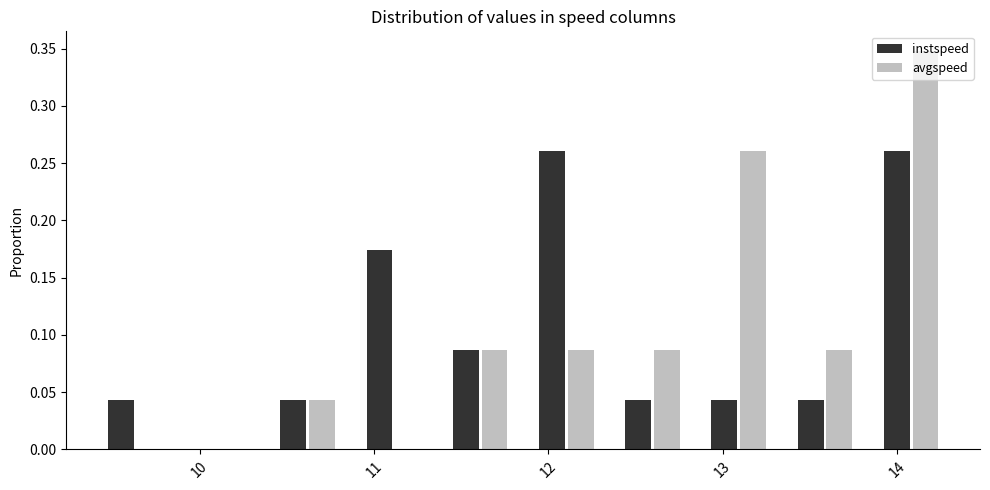

In the avgspeed series, which range on the x-axis has the tallest bar?

13.8 to 14.3